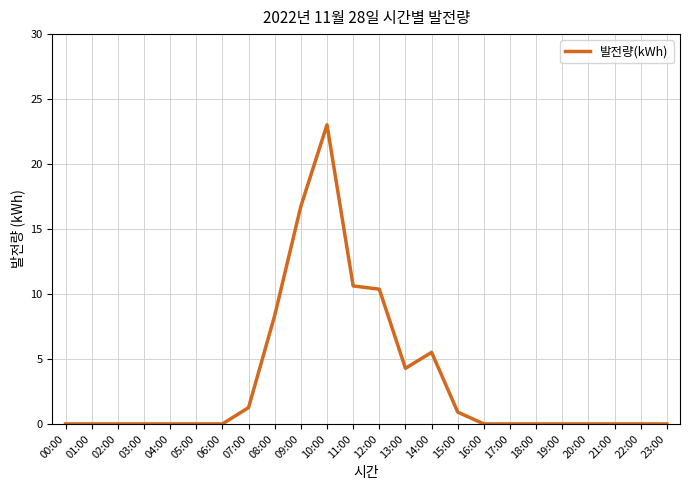

What is the difference between the maximum and minimum values?

23.0